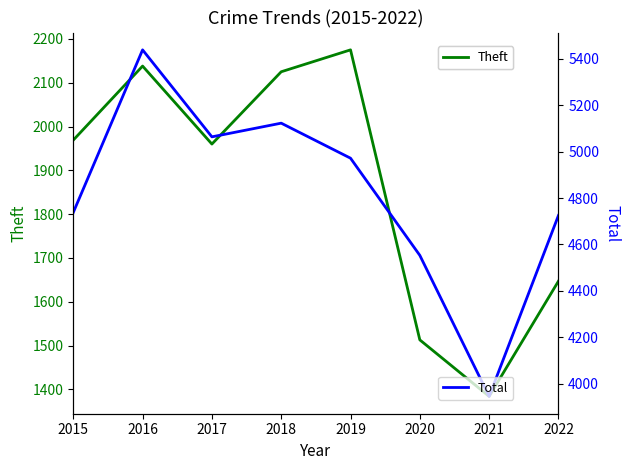

Which series changed the most between 2015 and 2018?

Total